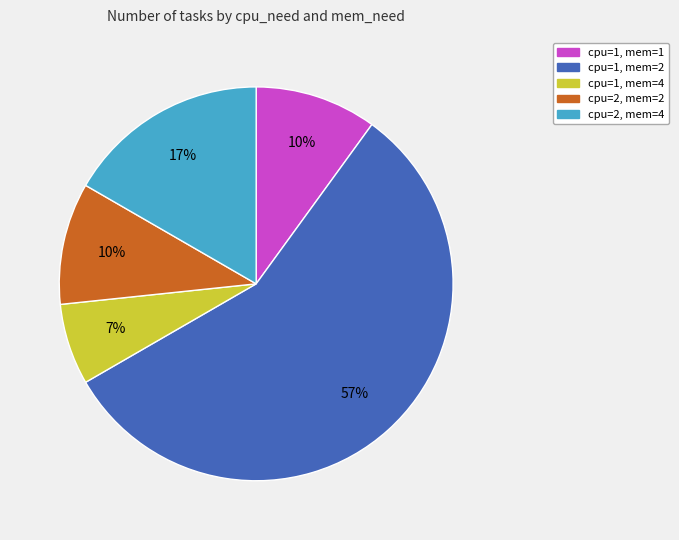

Does any single category account for the majority?

Yes